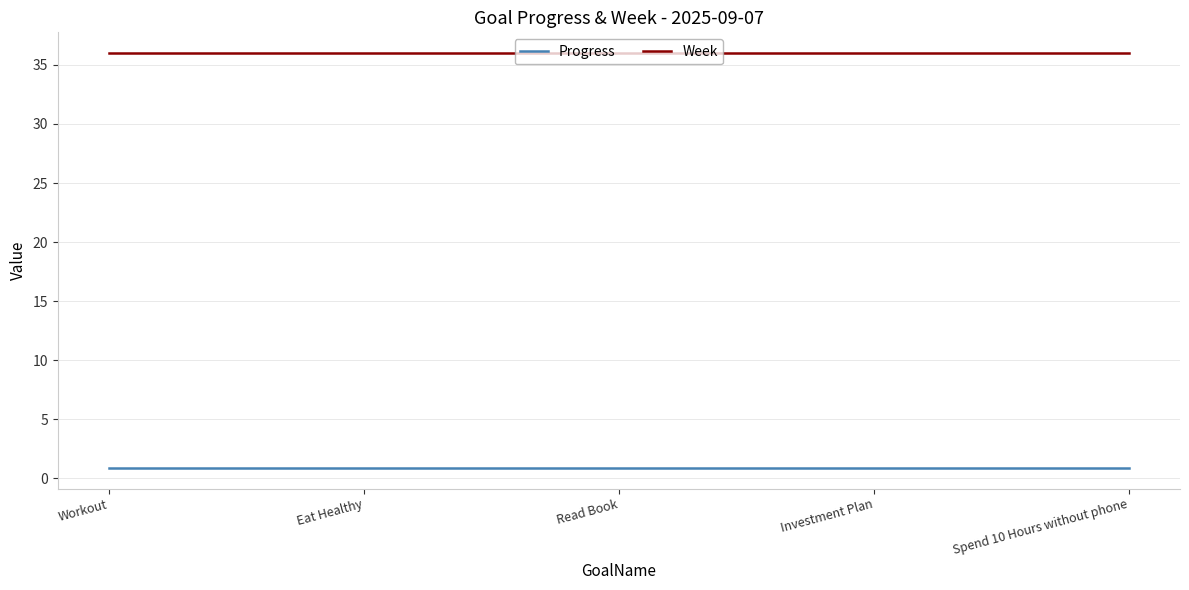

Is it true that Week equals 47.5 at Workout?

False